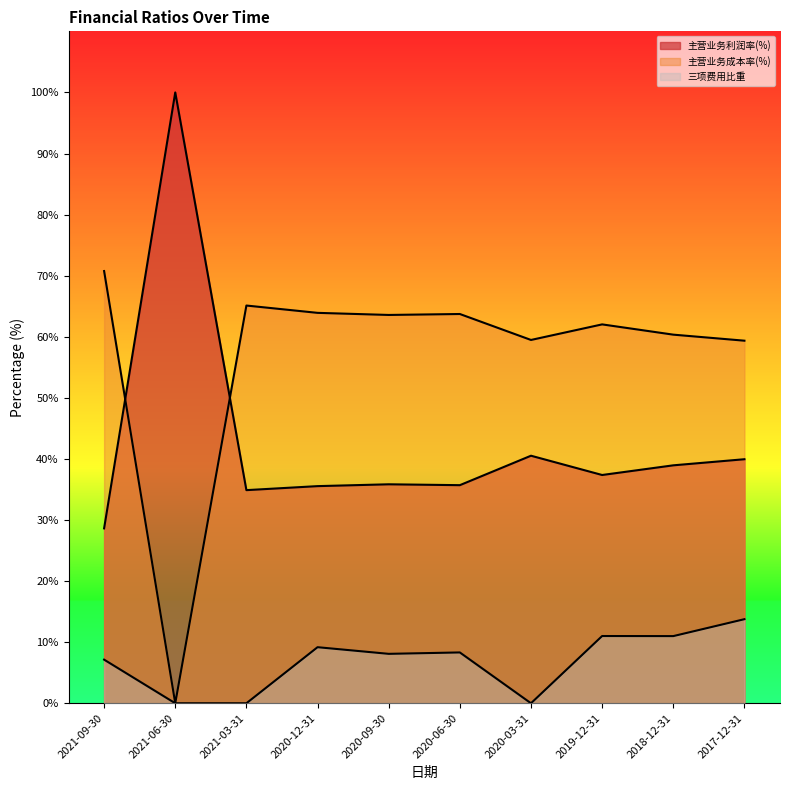

At 2017-12-31, list the series in order from largest to smallest.

主营业务成本率(%), 主营业务利润率(%), 三项费用比重